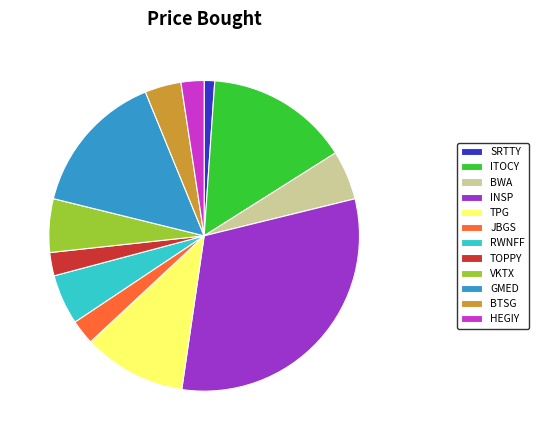

True or false: TPG accounts for 21% of the total.

False